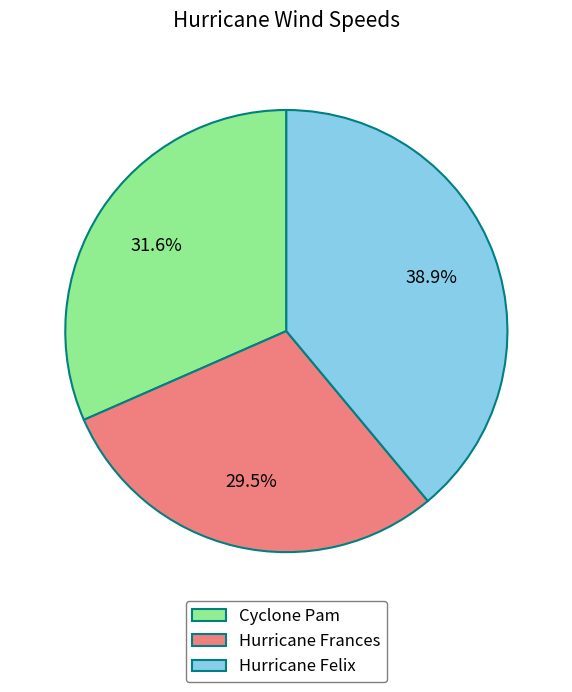

Is there a majority slice in this chart?

No